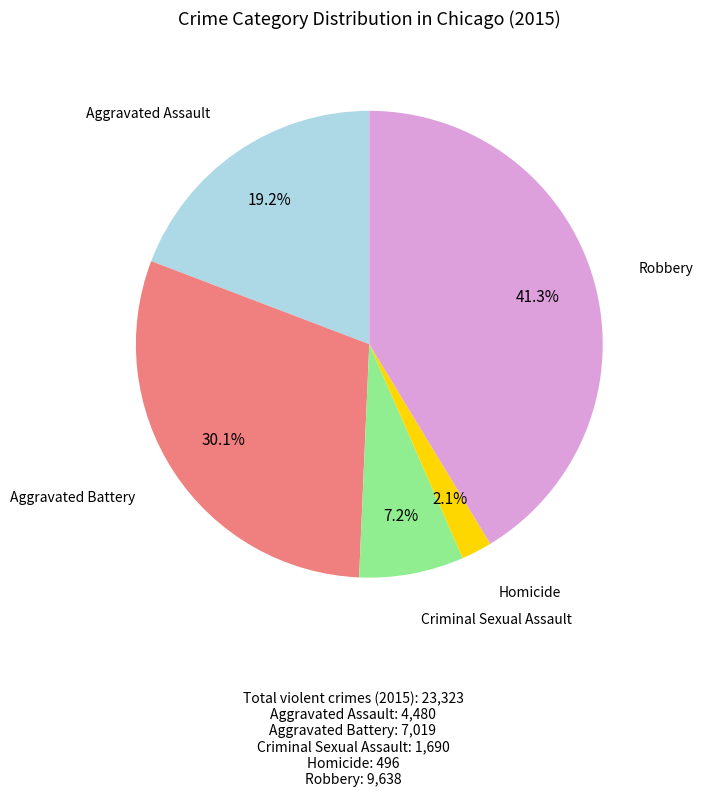

What percentage is the Criminal Sexual Assault slice, to the nearest percent?

7%